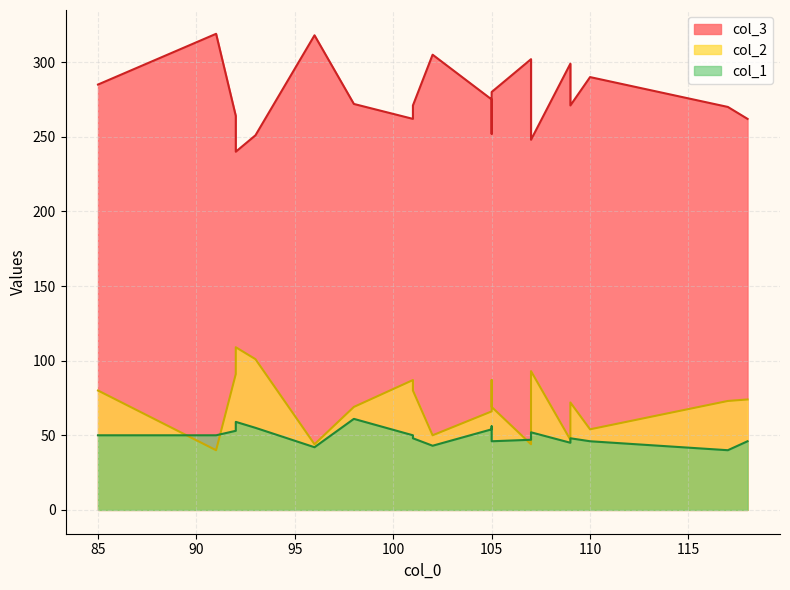

True or false: col_3 and col_2 cross at least once.

False